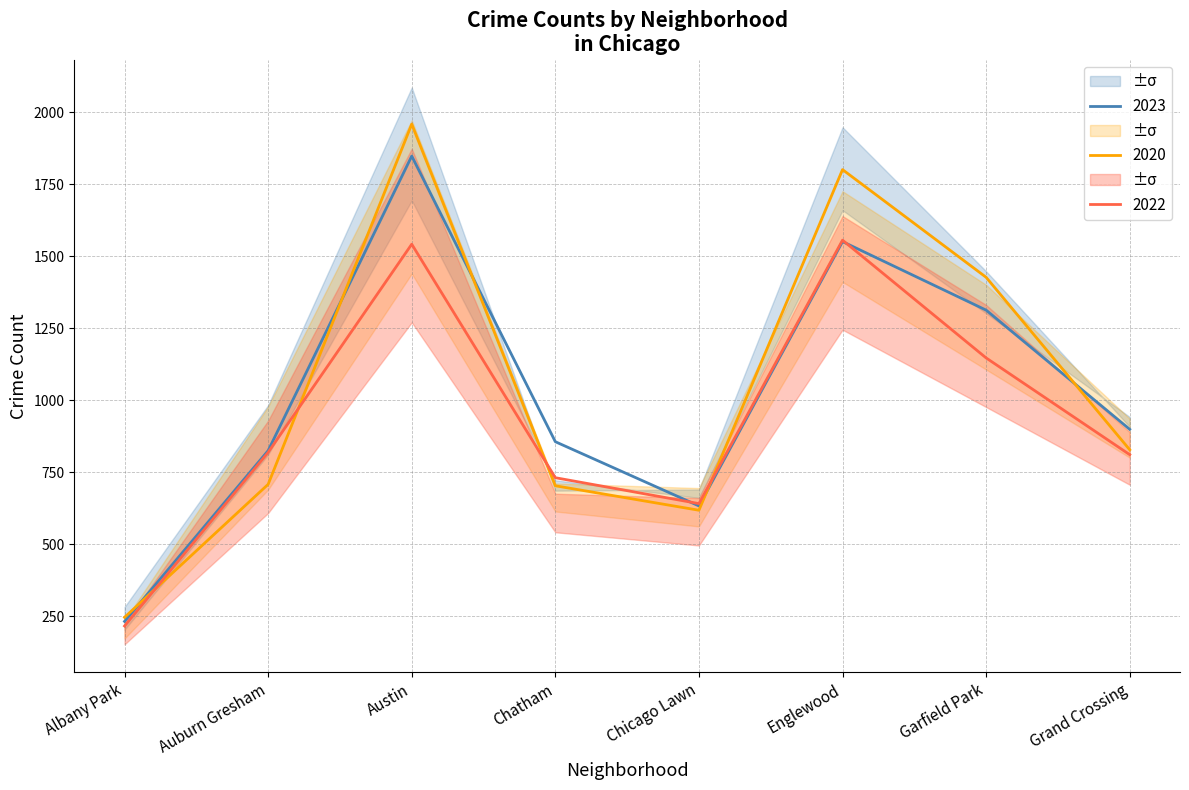

How many series are shown in this chart?

3